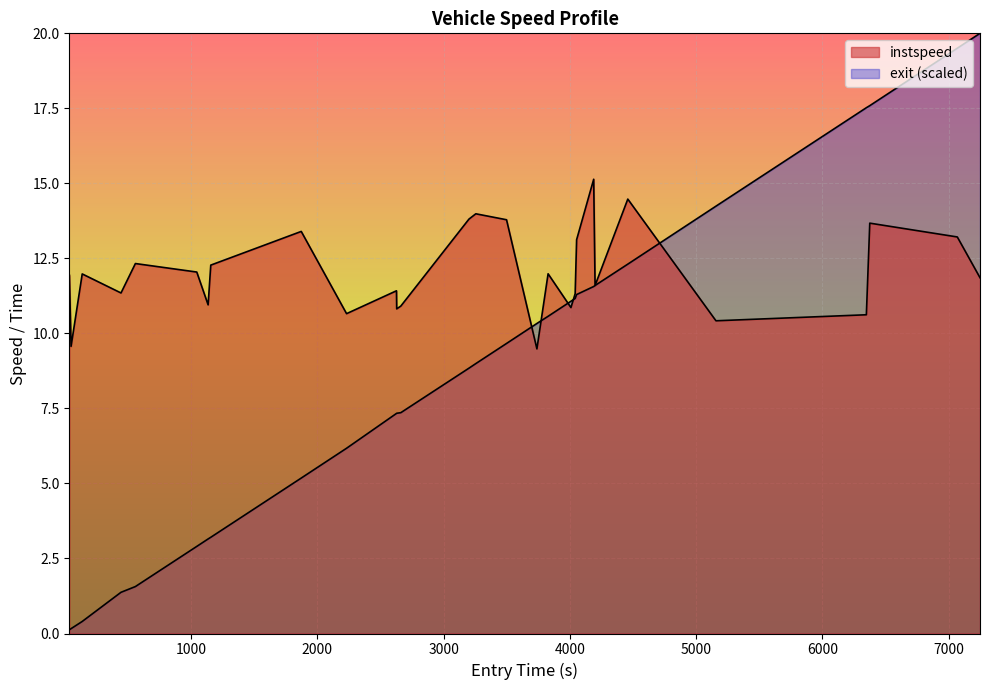

How many distinct data groups are displayed?

2